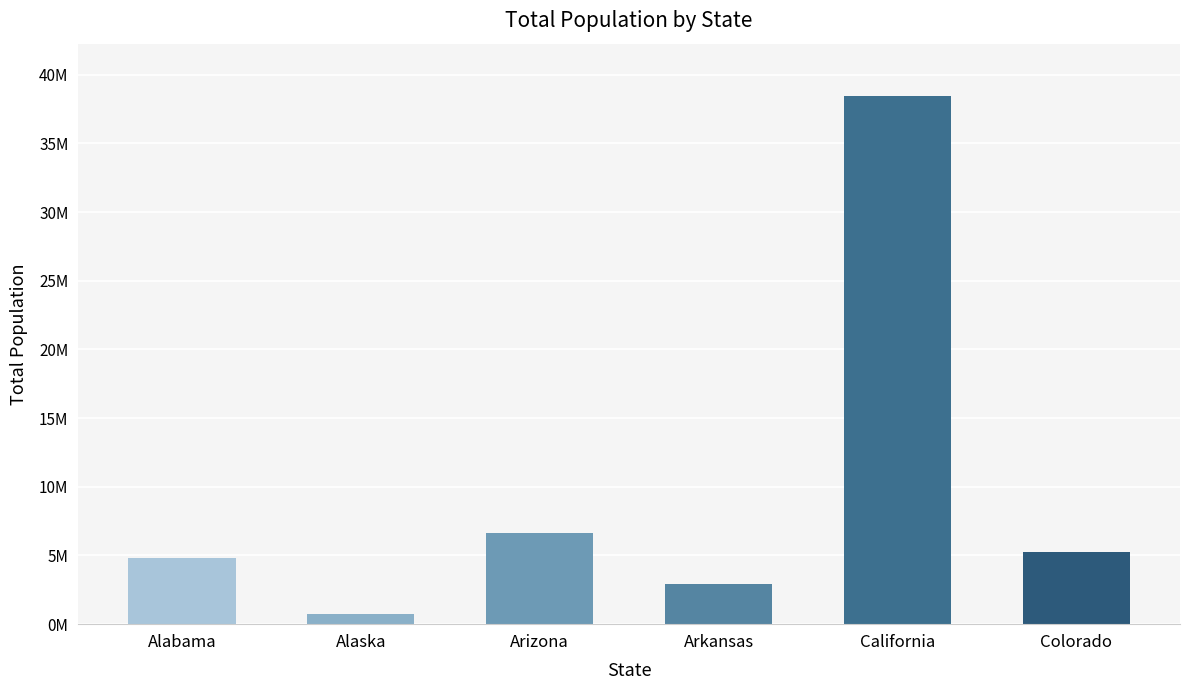

Rank the categories by value from highest to lowest.

California, Arizona, Colorado, Alabama, Arkansas, Alaska